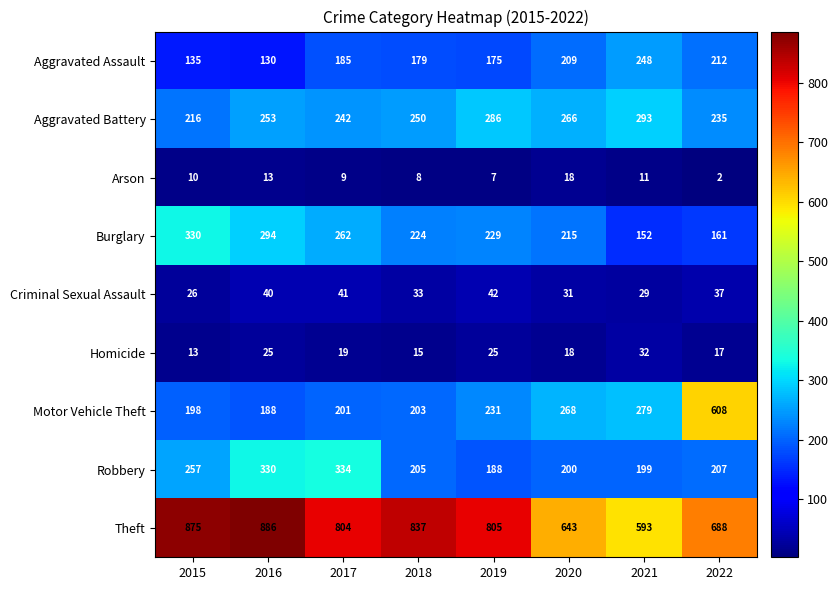

At which category is the sum across all series the highest?

2022